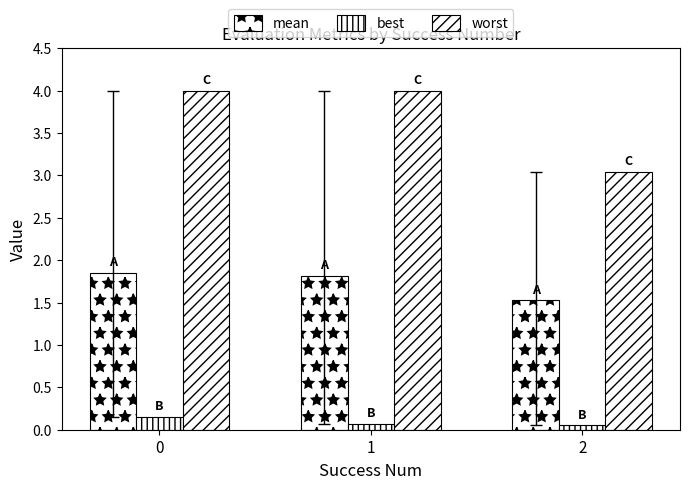

How many bars are there in total?

9